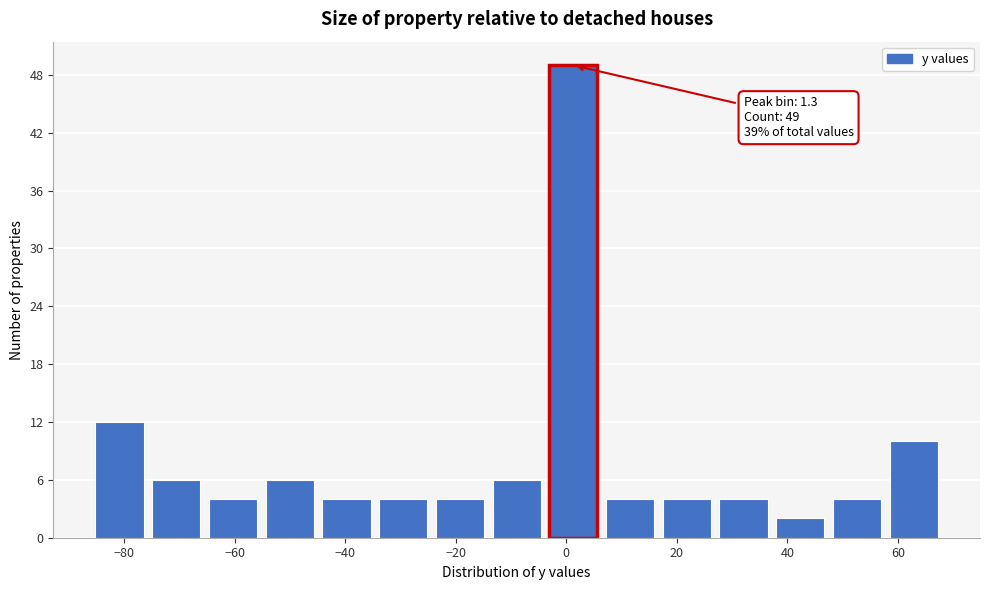

Over which range of the x-axis is the bar tallest?

-4 to 6